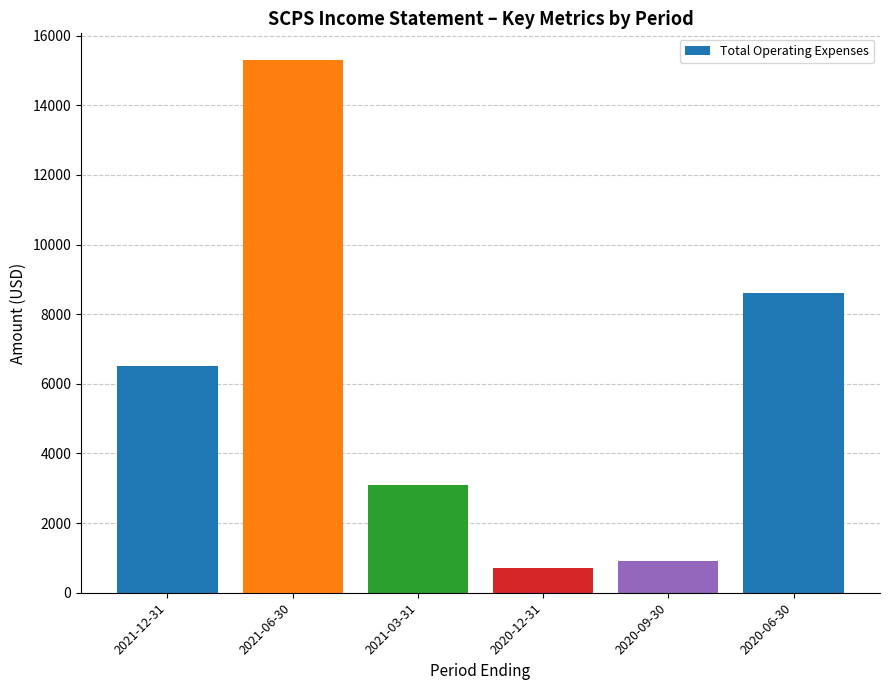

At which label is the value closest to 8000?

2020-06-30